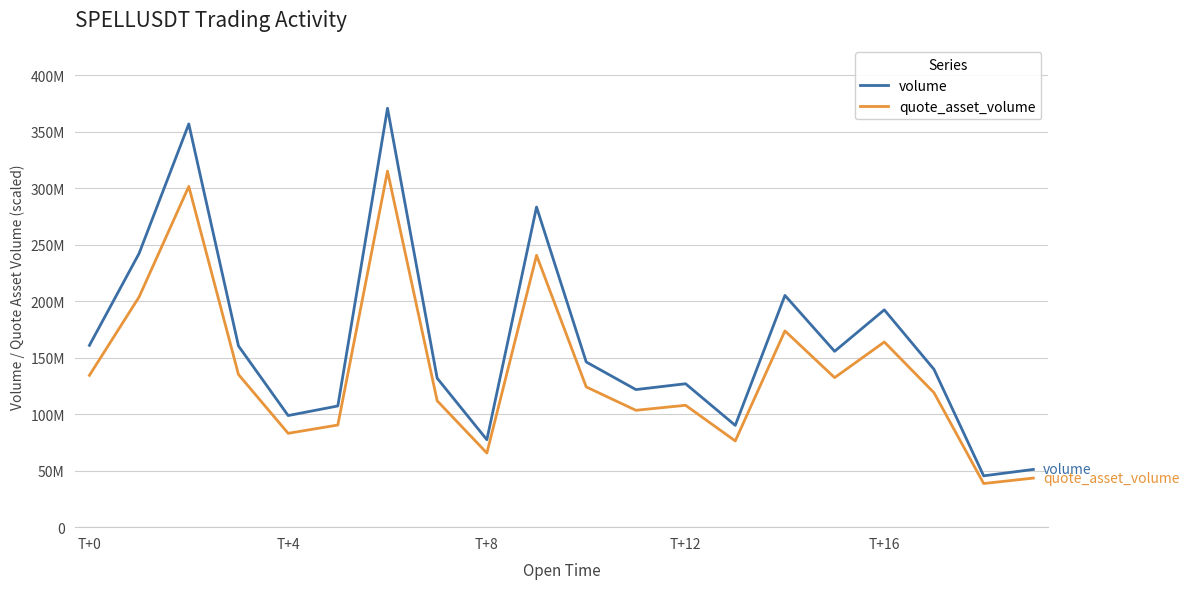

At which category does volume reach its first local valley?

T+4